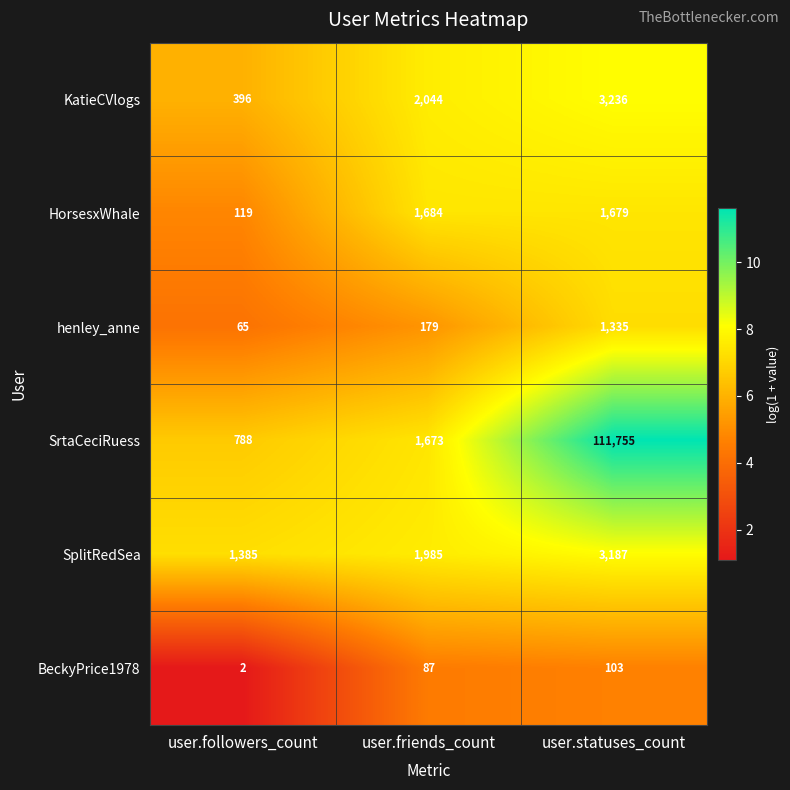

List the series in order of their peak value, lowest first.

BeckyPrice1978, henley_anne, HorsesxWhale, SplitRedSea, KatieCVlogs, SrtaCeciRuess